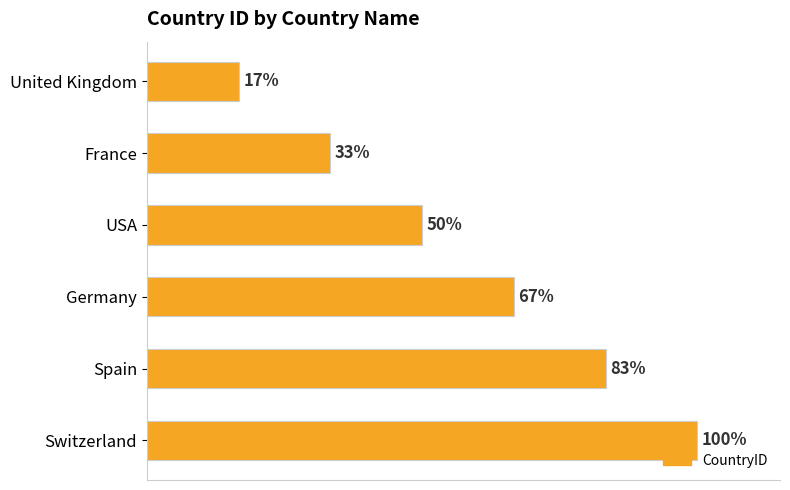

Rank the categories by value from highest to lowest.

Switzerland, Spain, Germany, USA, France, United Kingdom